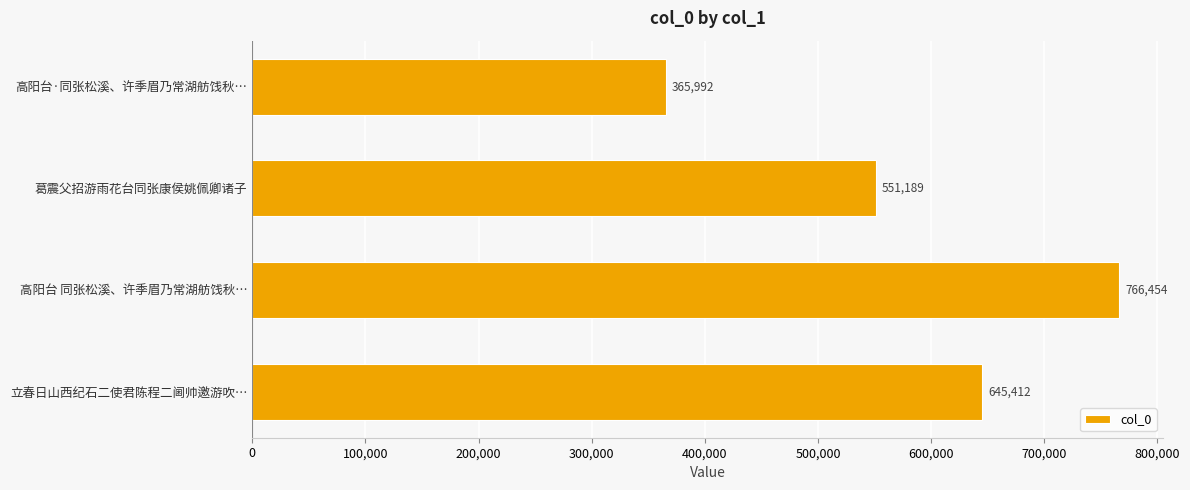

Between 高阳台·同张松溪、许季眉乃常湖舫饯秋… and 立春日山西纪石二使君陈程二阃帅邀游吹…, which is larger?

立春日山西纪石二使君陈程二阃帅邀游吹…